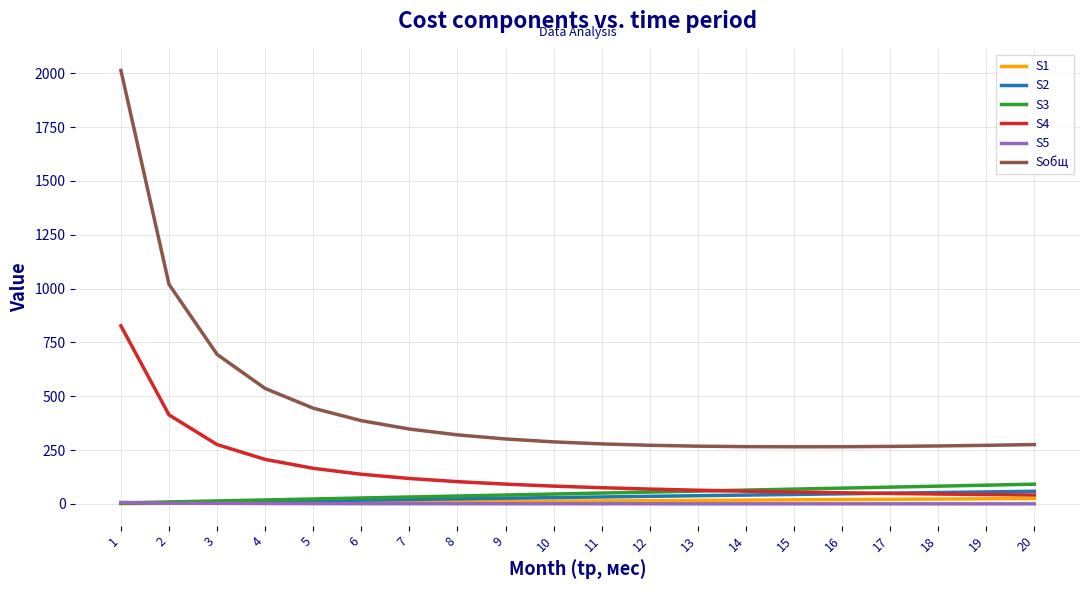

What are all the series names shown in the legend?

S1, S2, S3, S4, S5, Sобщ